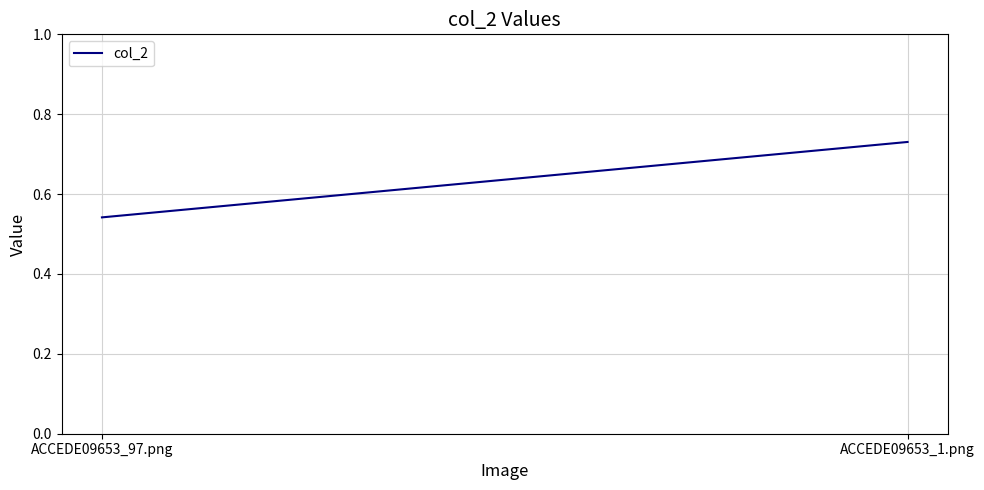

What is the sum of all values?

1.3